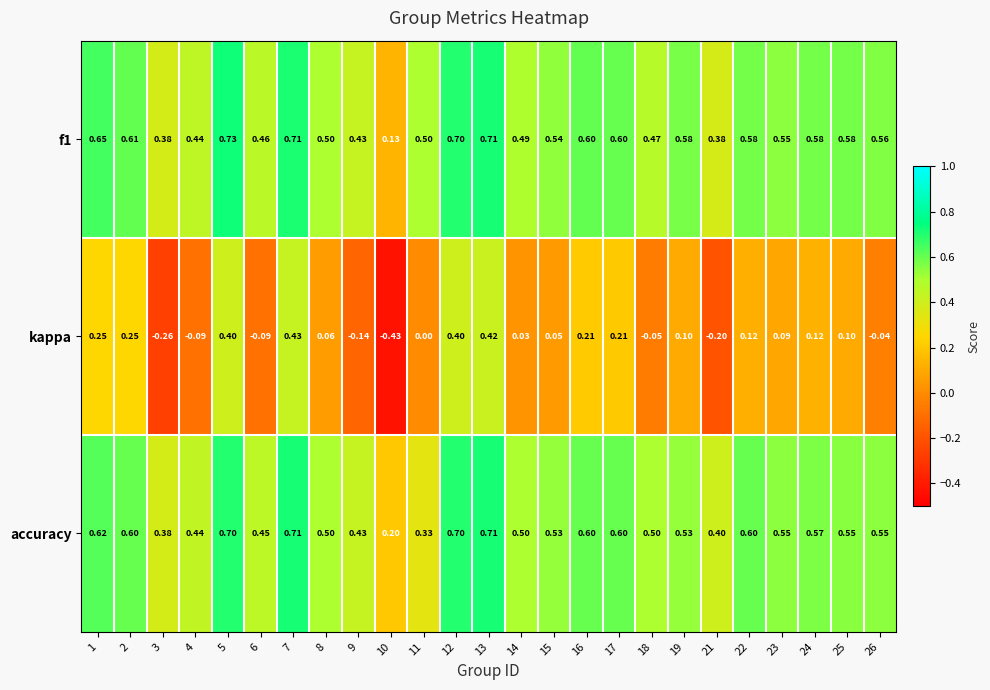

Is the value of f1 at 1 greater than the value of accuracy at 8?

Yes